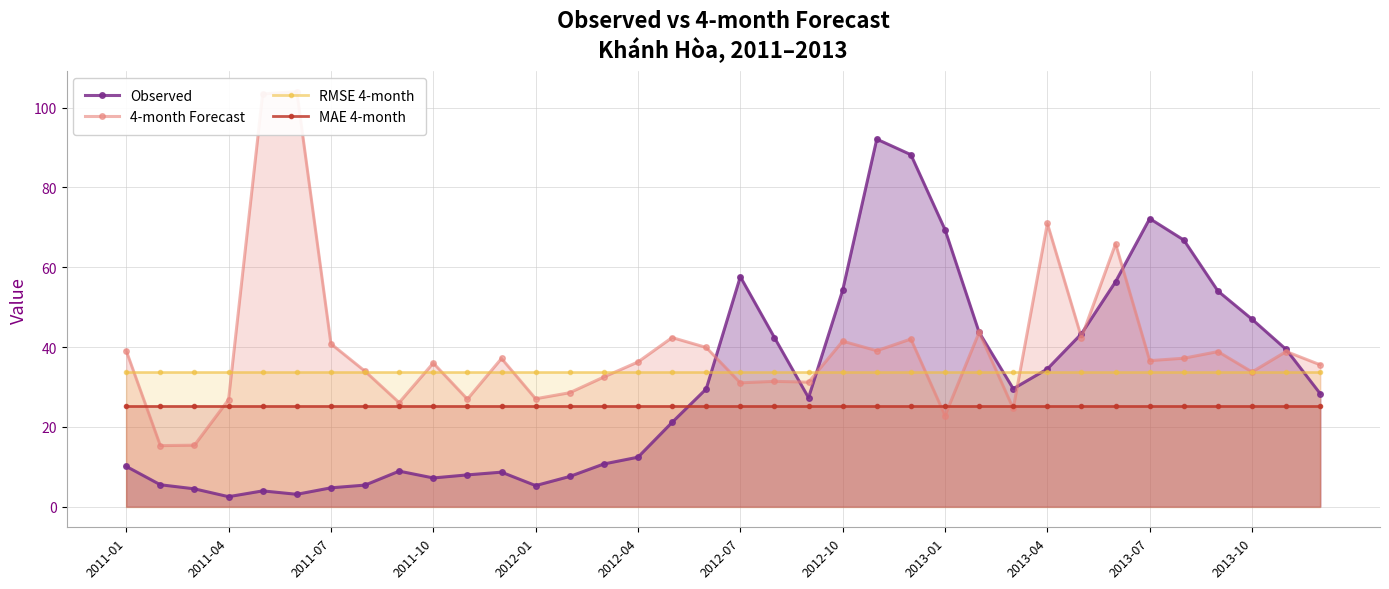

At which category is the sum across all series the highest?

22